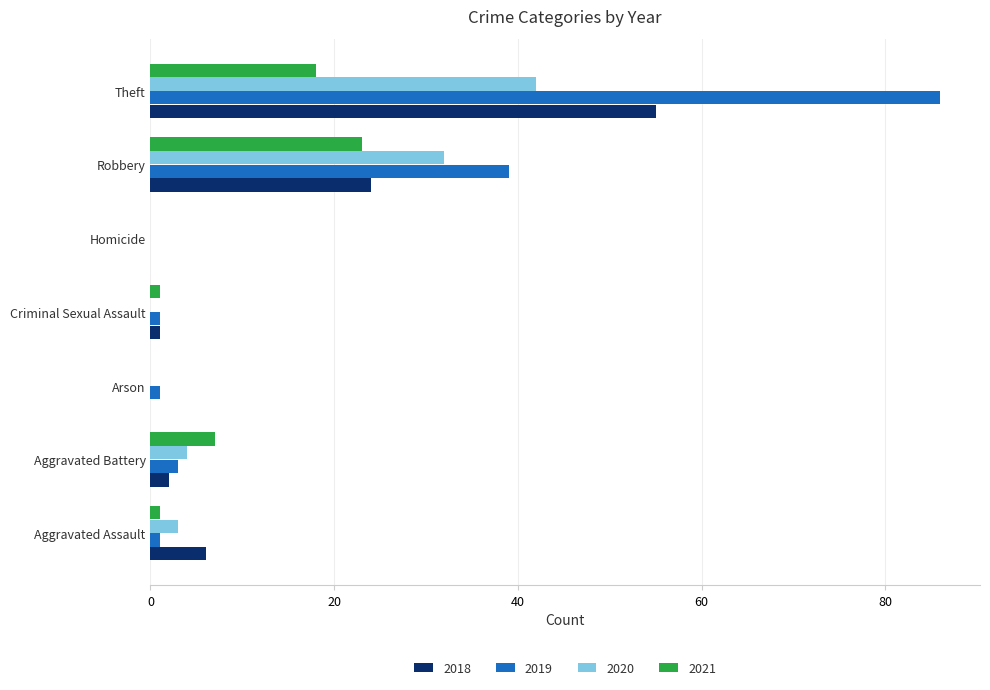

Which category has the highest value across all series?

Theft